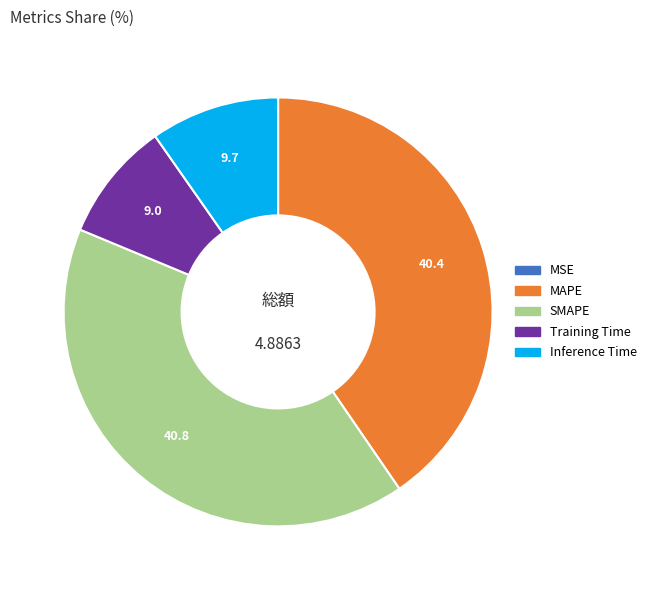

Does any single category account for the majority?

No